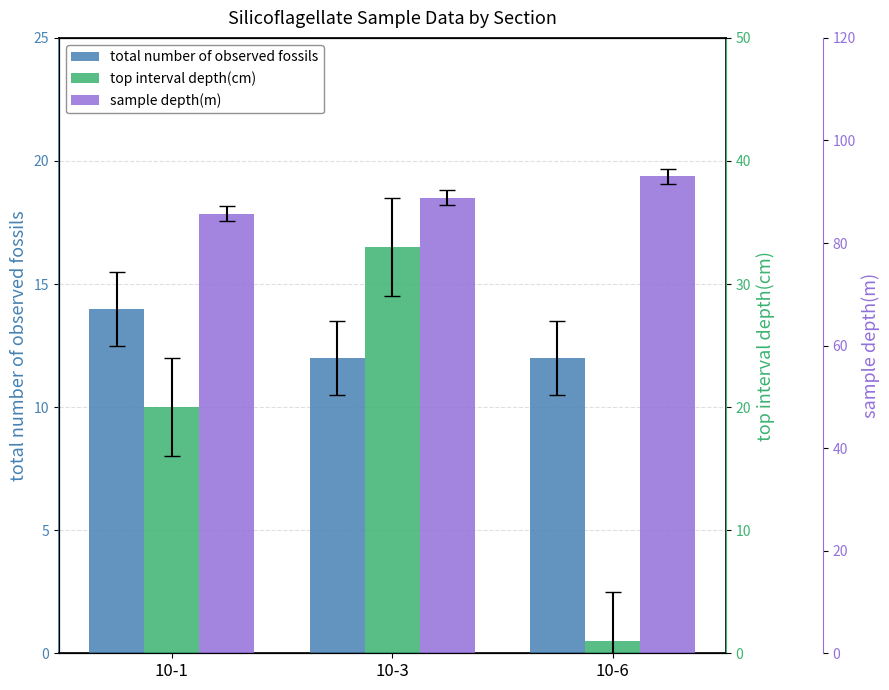

List the labels in order of total number of observed fossils value, largest first.

10-1, 10-3, 10-6